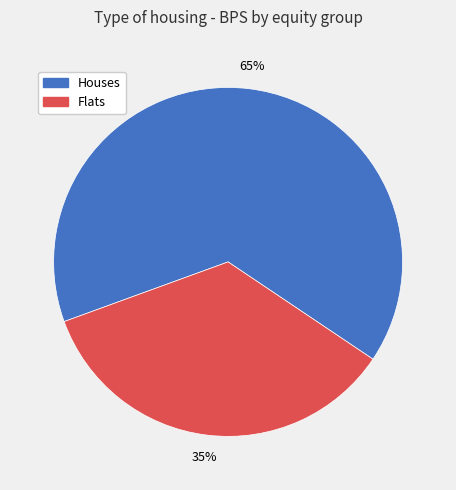

To the nearest percent, what is the average slice percentage?

50%